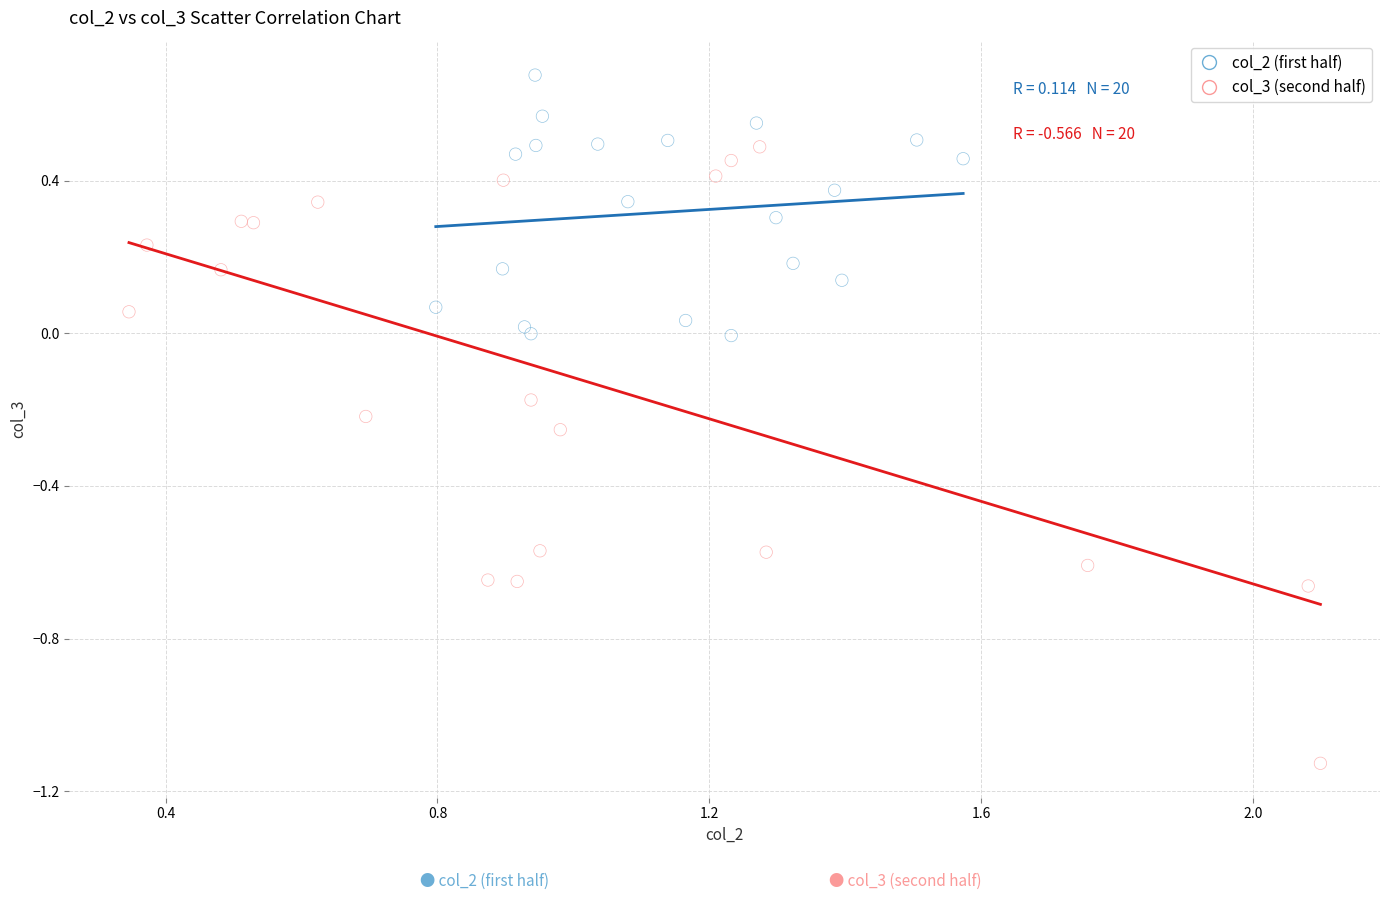

Which series reaches the maximum Y coordinate?

col_2 (first half)